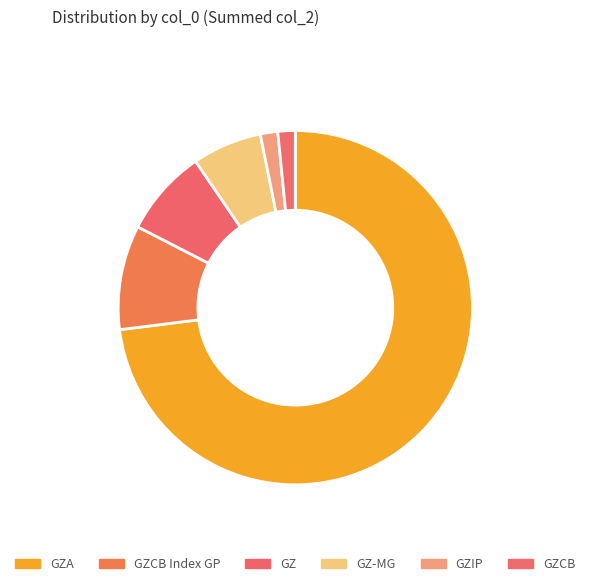

Which slice is the largest?

GZA